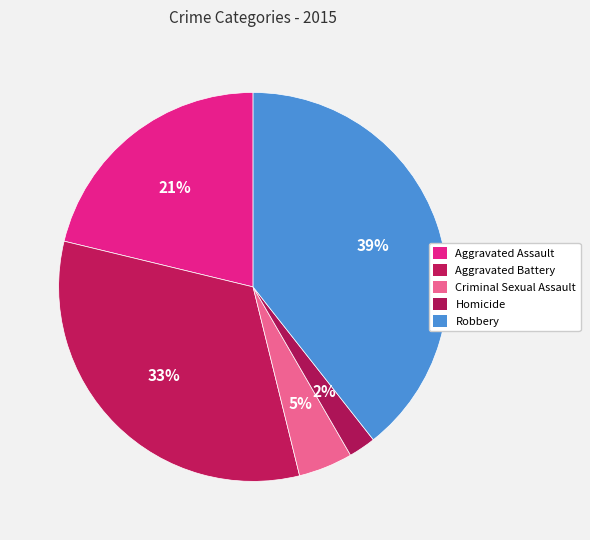

True or false: Homicide accounts for 2% of the total.

True